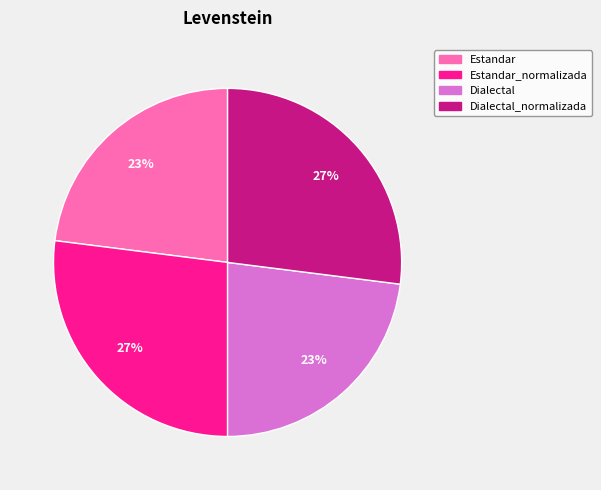

To the nearest percent, what portion does Estandar represent?

23%